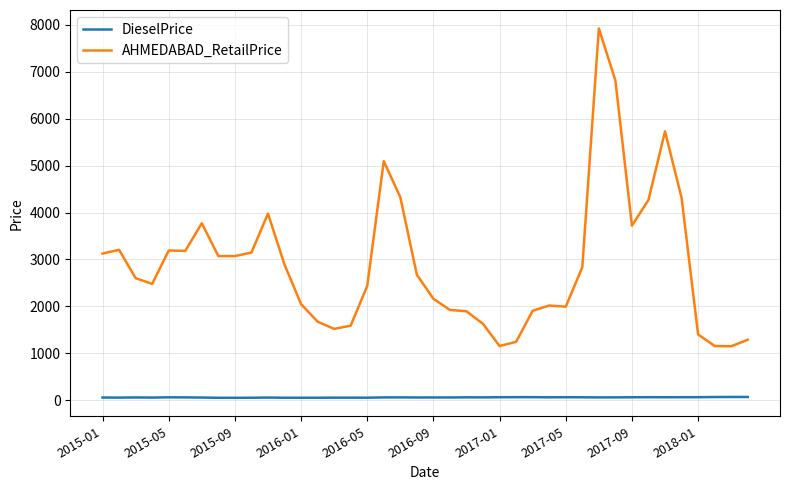

True or false: AHMEDABAD_RetailPrice and DieselPrice cross at least once.

False